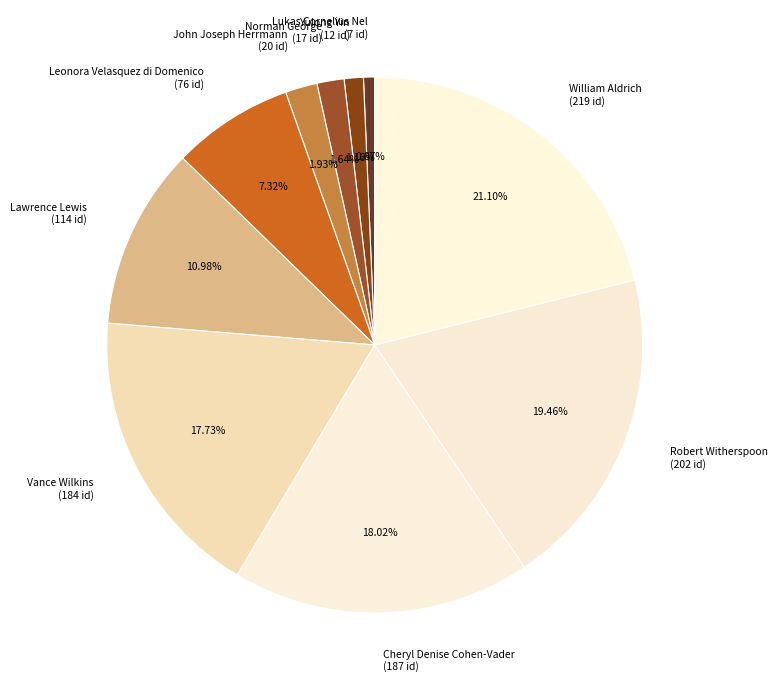

True or false: Yulong Yin accounts for 10% of the total.

False